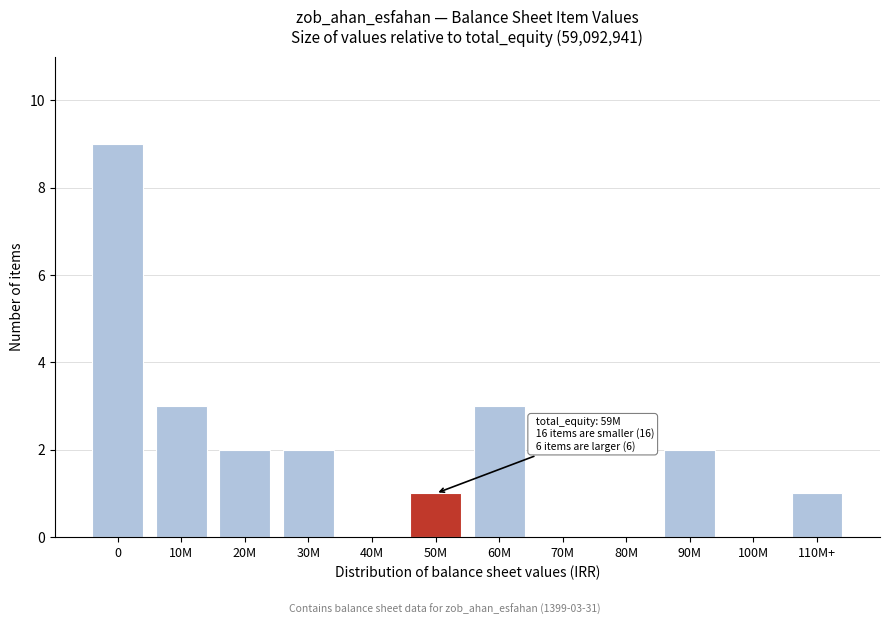

Reading left to right, extract all data points from this chart.

0=9	10M=3	20M=2	30M=2	40M=0	50M=1	60M=3	70M=0	80M=0	90M=2	100M=0	110M+=1